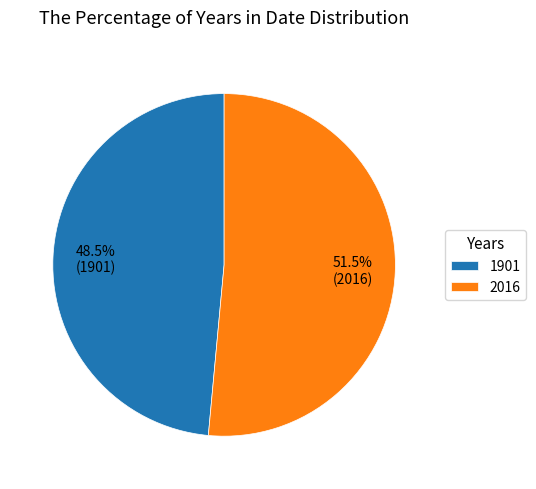

What is the largest slice in the pie chart?

2016